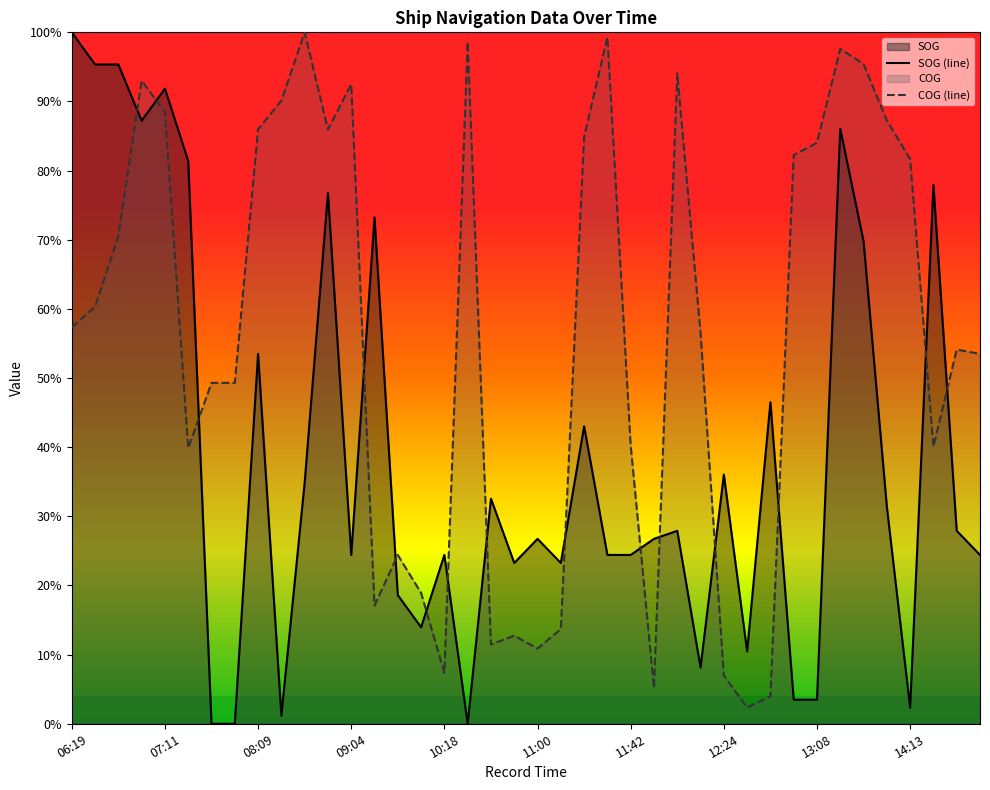

What is the maximum value for SOG (line)?

1.0